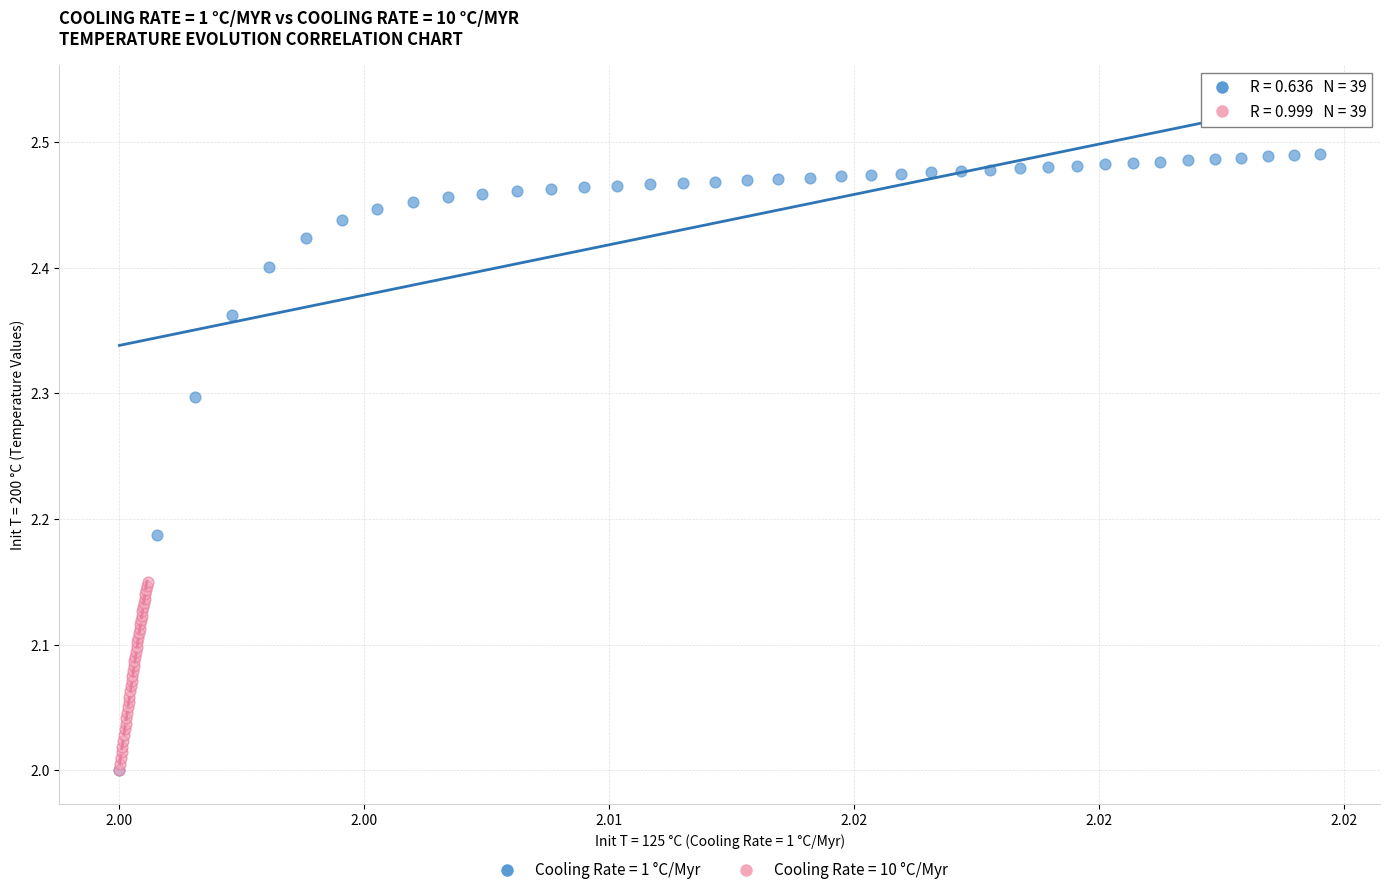

Which series contains the highest Y value?

Cooling Rate = 1 °C/Myr